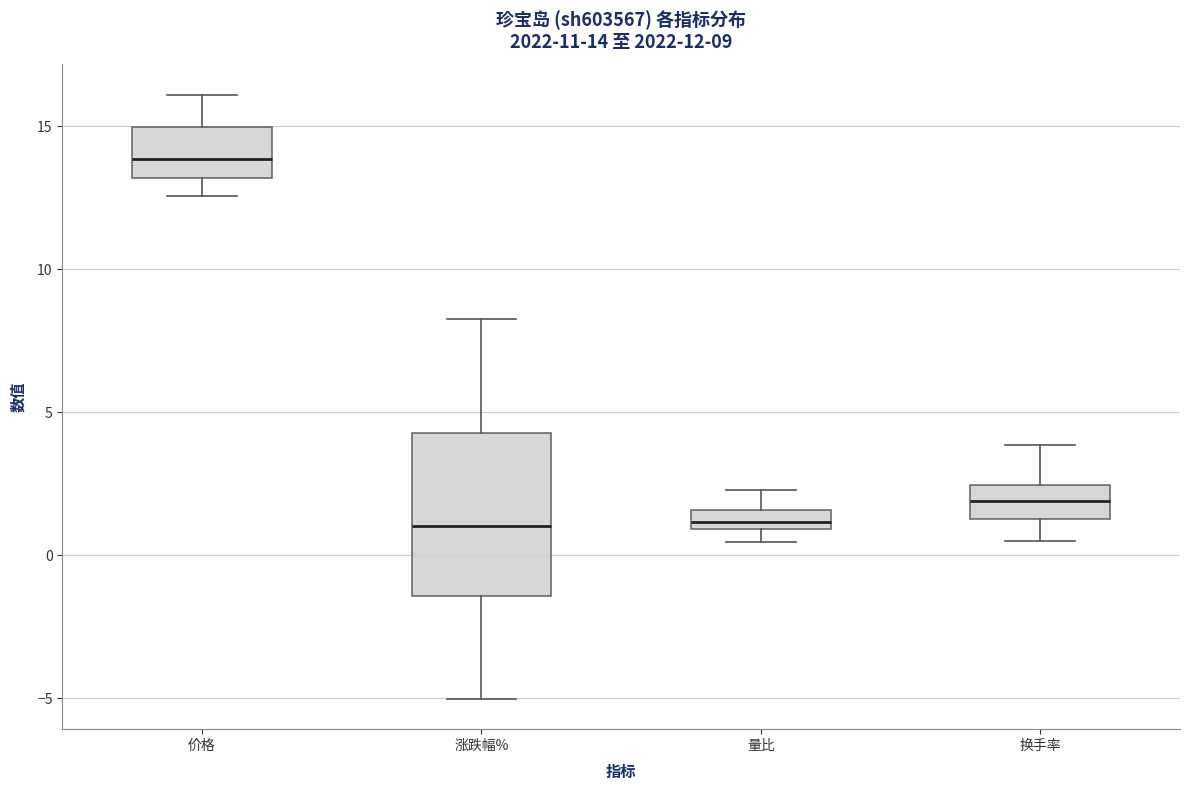

Which box's median line is the highest?

价格